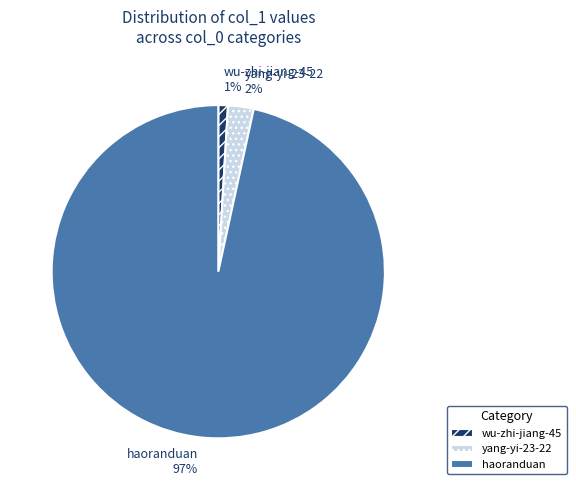

Which category has the smallest portion of the pie?

wu-zhi-jiang-45